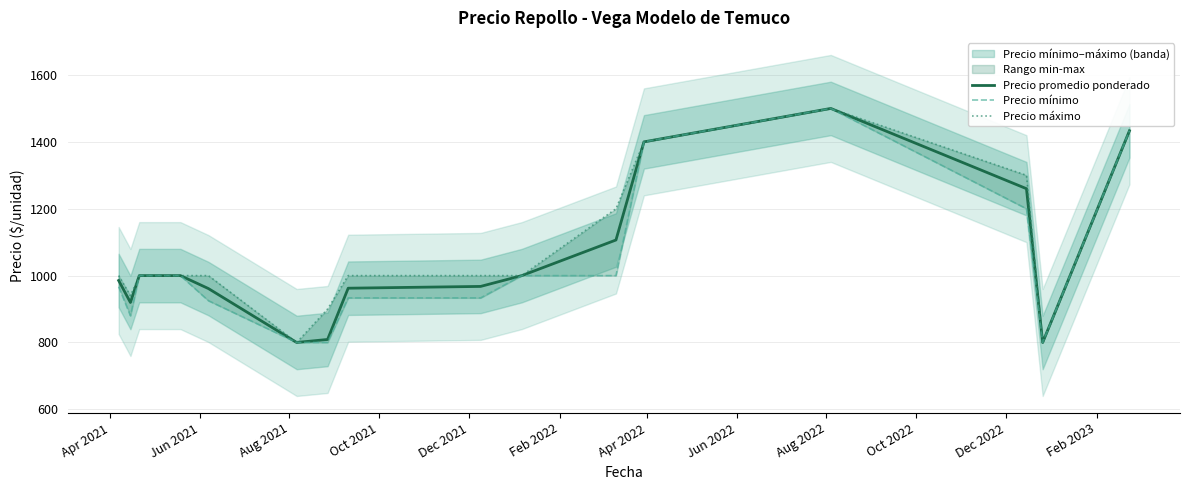

What is the difference between the second highest and second lowest values in the Precio mínimo series?

633.3